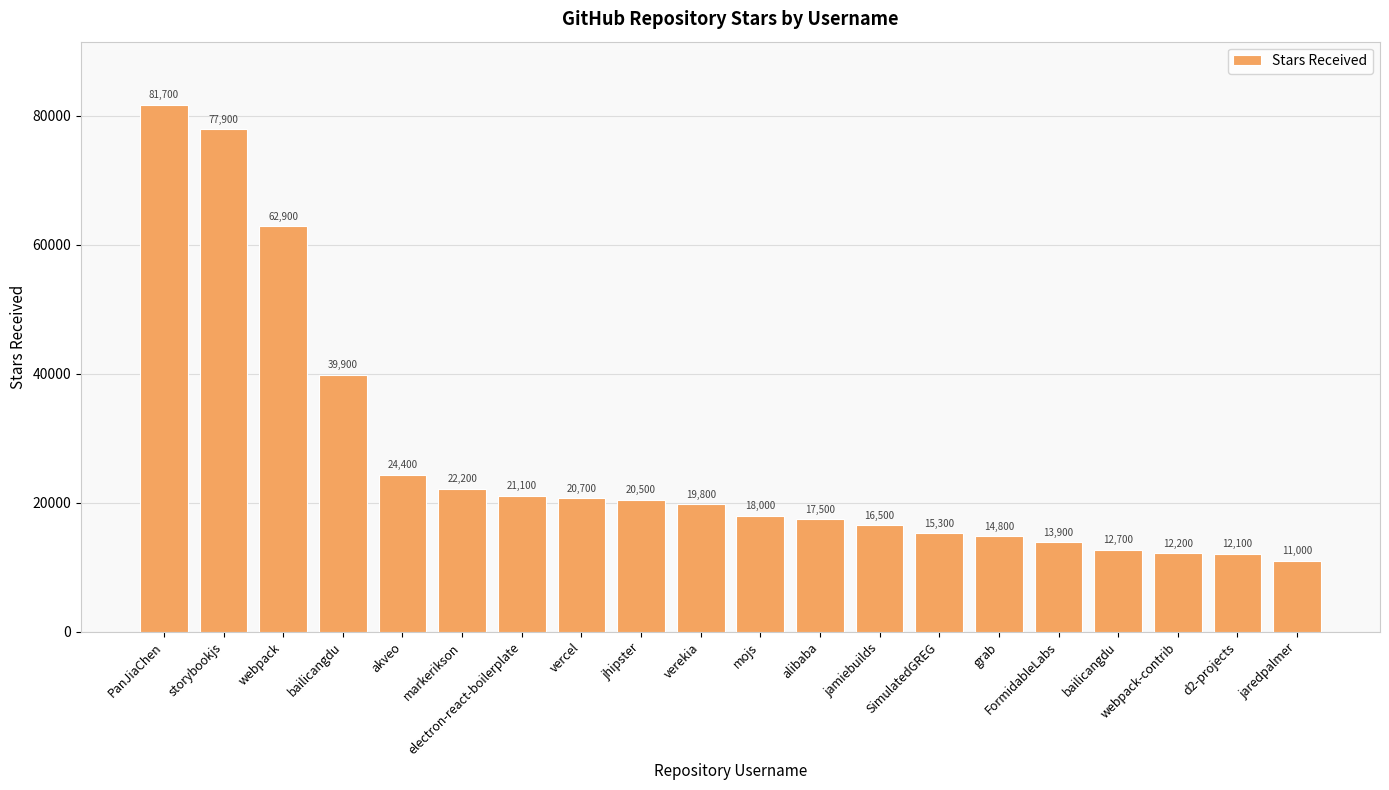

What is the label of the 5th bar from the left?

akveo